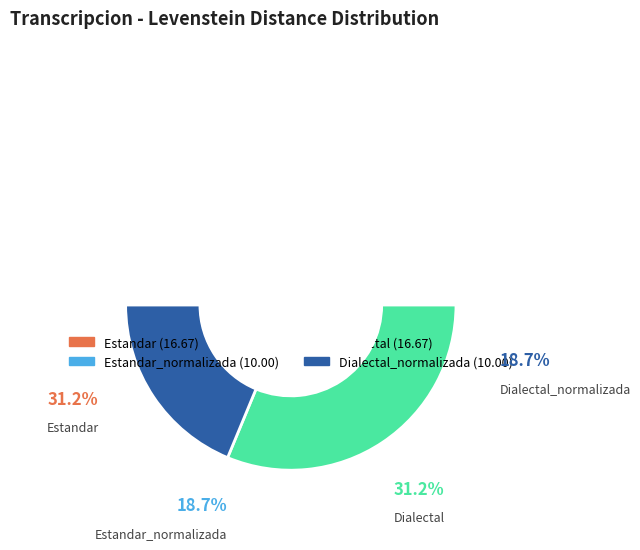

Is the sum of Dialectal and Dialectal_normalizada greater than half?

No